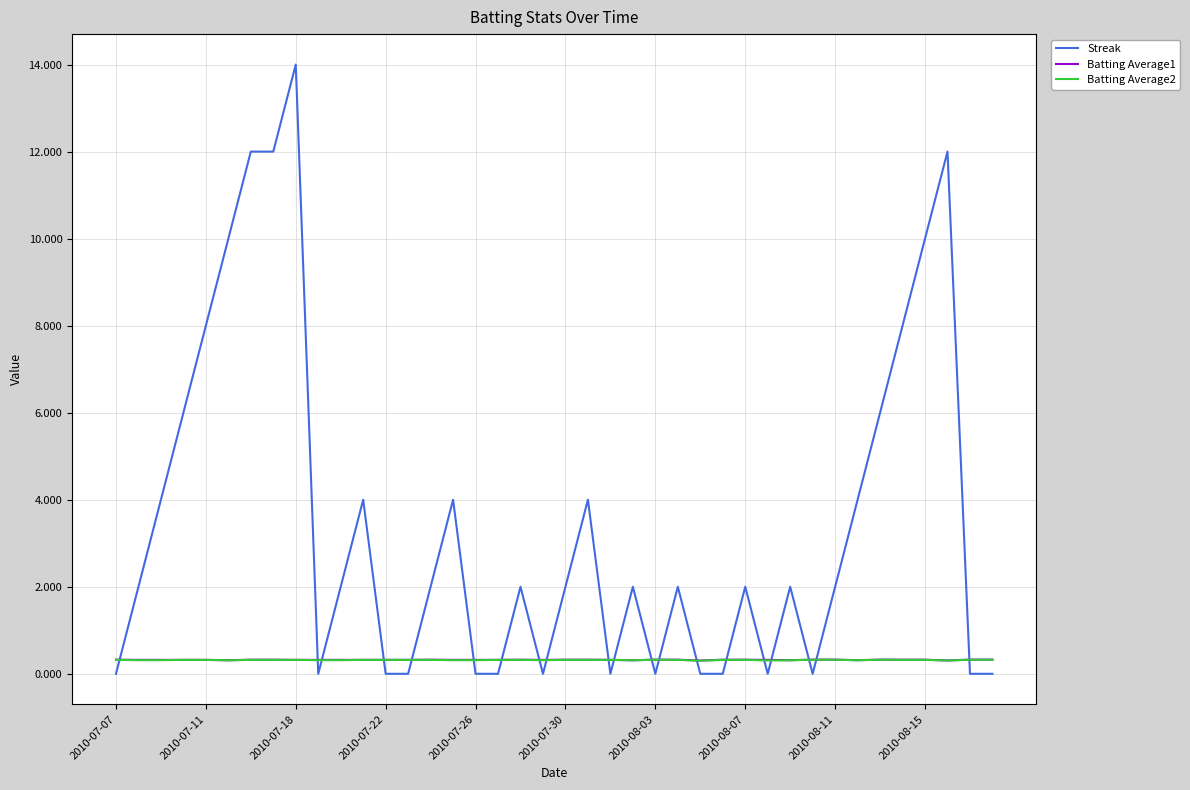

What is the maximum value shown in the chart?

14.0